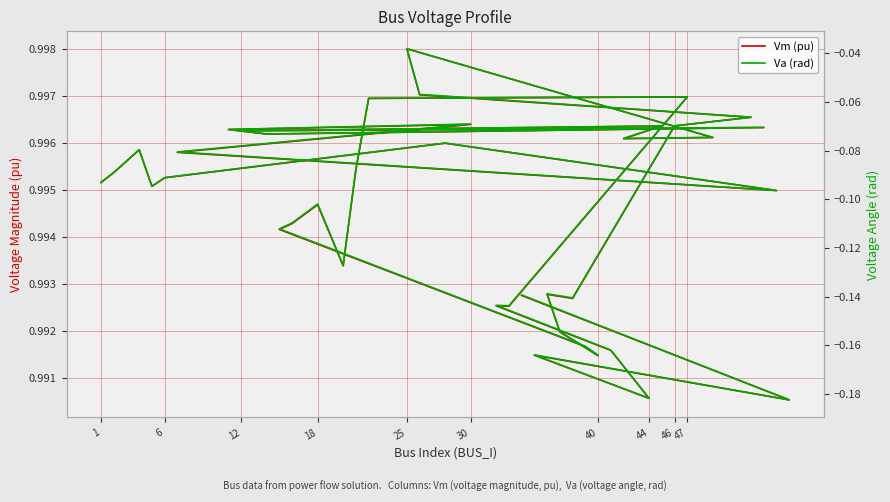

True or false: Va (rad) and Vm (pu) cross at least once.

False